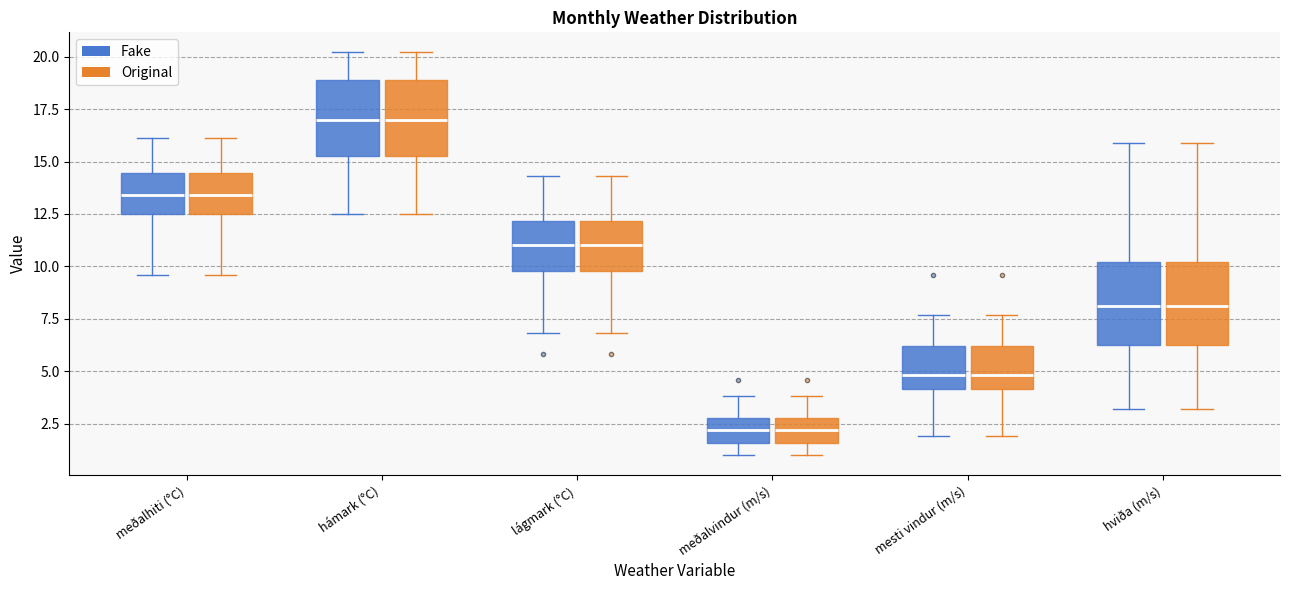

Reading left to right, transcribe this box plot: for each box, give where its median line is, the range the box spans, and where its two whiskers end, as read against the y-axis. The values are not printed on the chart, so give them approximately, as read against the axis.

meðalhiti (°C) (Fake): median 13.5, box 12.5 to 14.5, whiskers 9.5 to 16.0
meðalhiti (°C) (Original): median 13.5, box 12.5 to 14.5, whiskers 9.5 to 16.0
hámark (°C) (Fake): median 17.0, box 15.5 to 19.0, whiskers 12.5 to 20.0
hámark (°C) (Original): median 17.0, box 15.5 to 19.0, whiskers 12.5 to 20.0
lágmark (°C) (Fake): median 11.0, box 10.0 to 12.0, whiskers 7.0 to 14.5
lágmark (°C) (Original): median 11.0, box 10.0 to 12.0, whiskers 7.0 to 14.5
meðalvindur (m/s) (Fake): median 2.0, box 1.5 to 3.0, whiskers 1.0 to 4.0
meðalvindur (m/s) (Original): median 2.0, box 1.5 to 3.0, whiskers 1.0 to 4.0
mesti vindur (m/s) (Fake): median 5.0, box 4.0 to 6.0, whiskers 2.0 to 7.5
mesti vindur (m/s) (Original): median 5.0, box 4.0 to 6.0, whiskers 2.0 to 7.5
hviða (m/s) (Fake): median 8.0, box 6.5 to 10.0, whiskers 3.0 to 16.0
hviða (m/s) (Original): median 8.0, box 6.5 to 10.0, whiskers 3.0 to 16.0